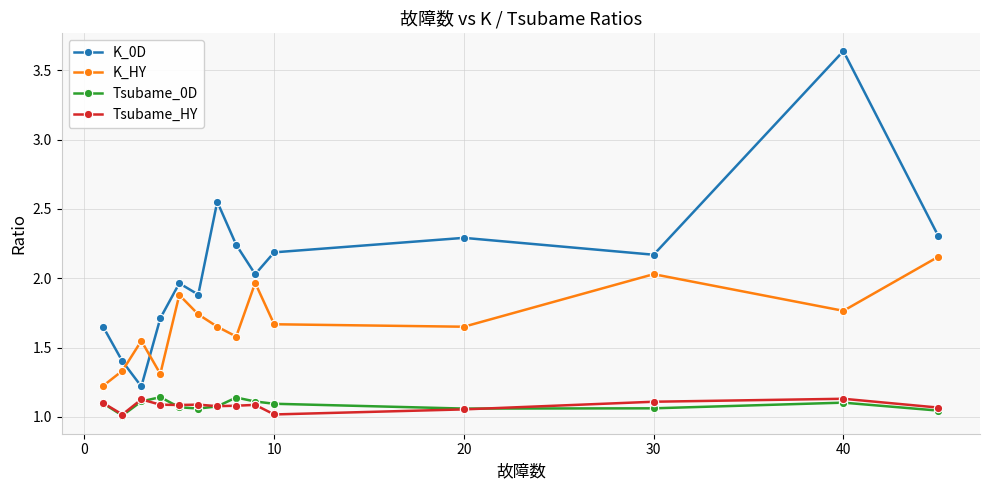

What is the difference between the maximum and minimum values in the K_0D series?

2.4